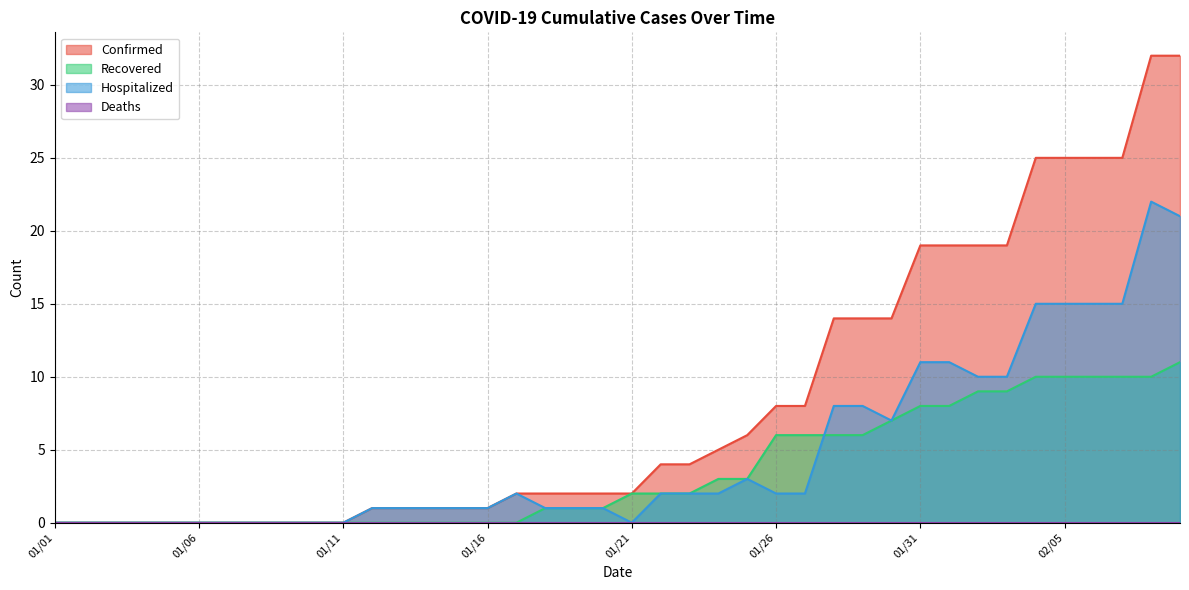

Which series has the largest range (max minus min)?

Confirmed